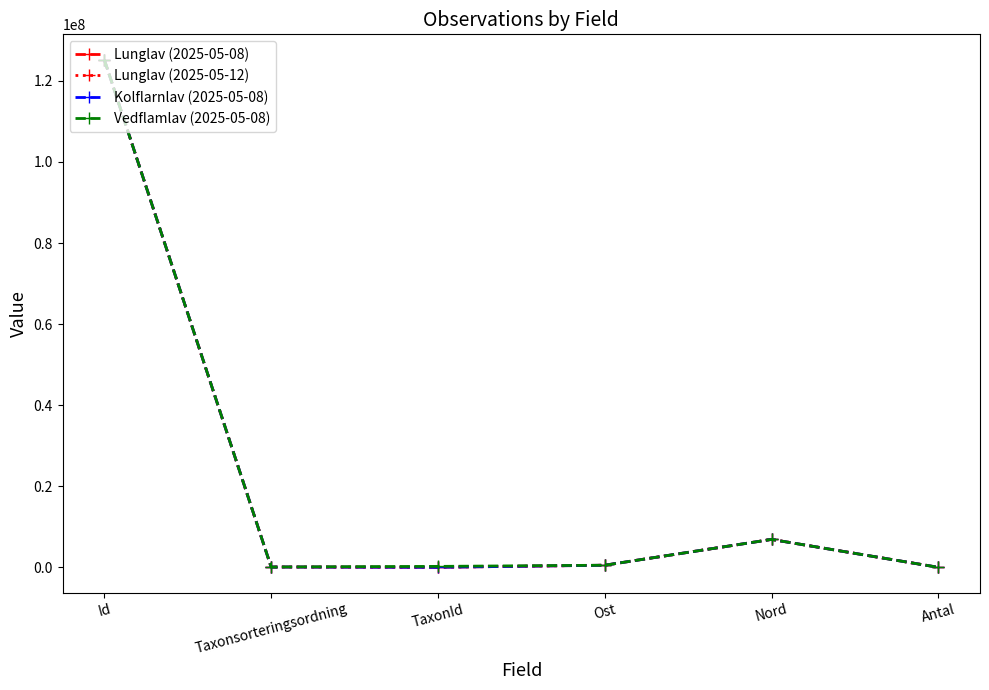

What is the average value of the Lunglav (2025-05-12) series?

22117120